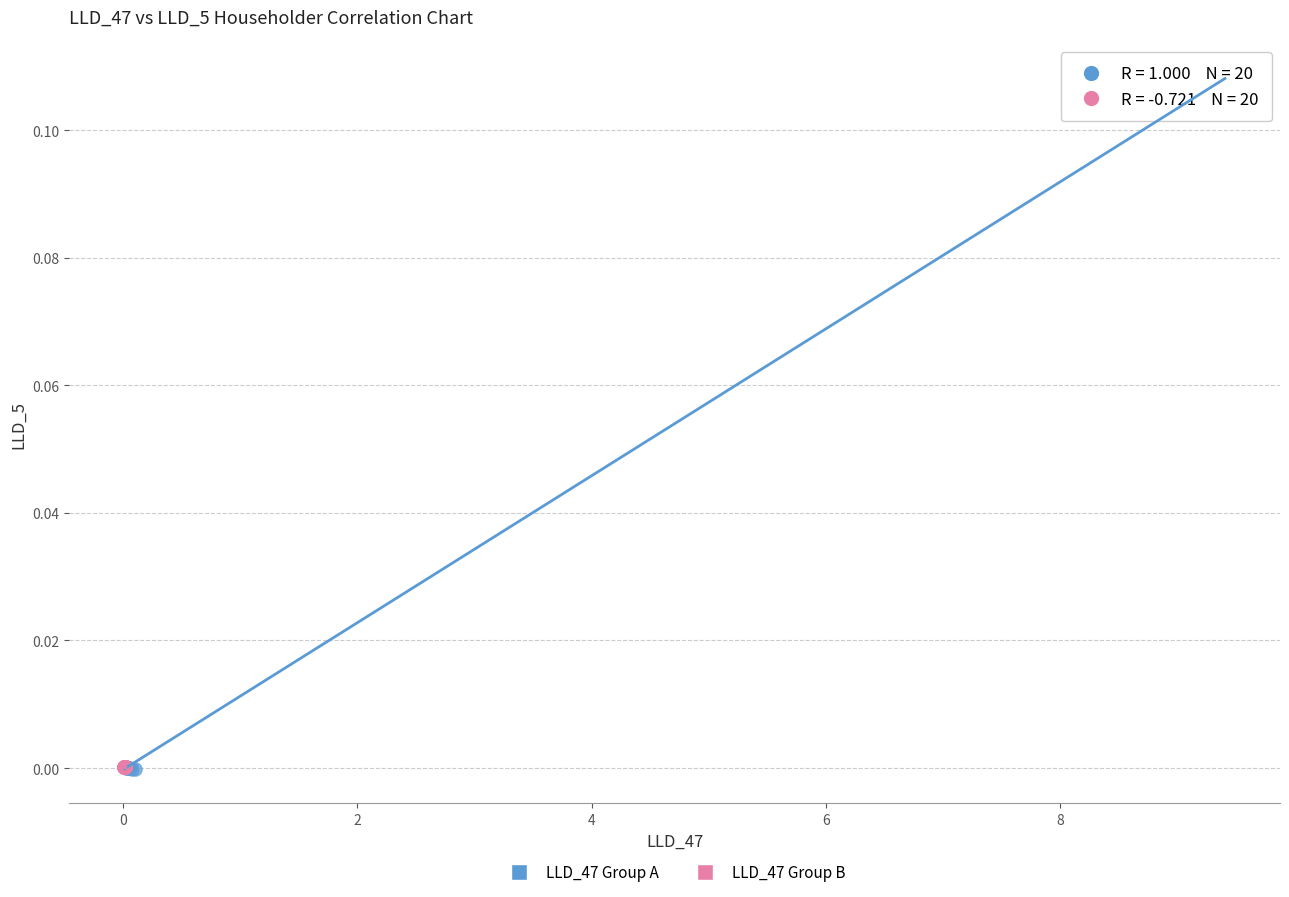

Which series reaches the maximum Y coordinate?

LLD_47 Group A